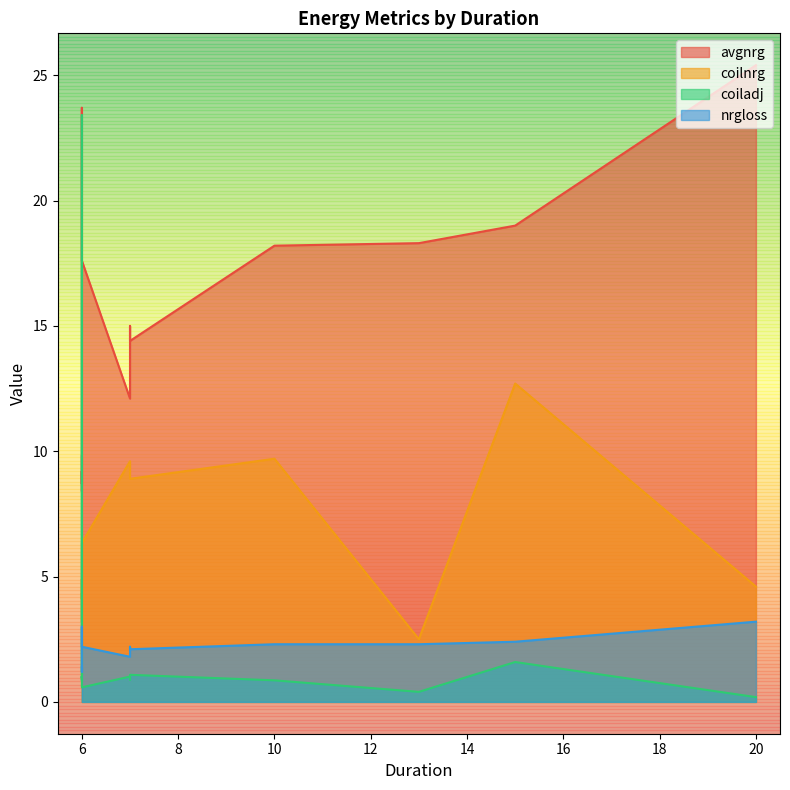

What is the difference between the highest and lowest values at 7?

11.1